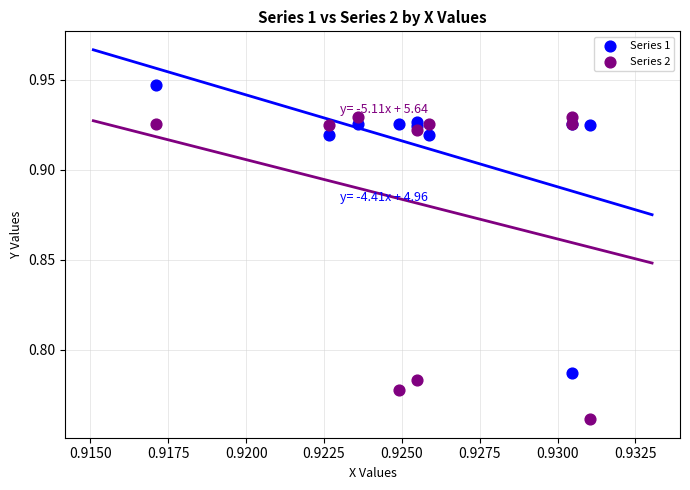

Which series reaches the minimum Y coordinate?

Series 2